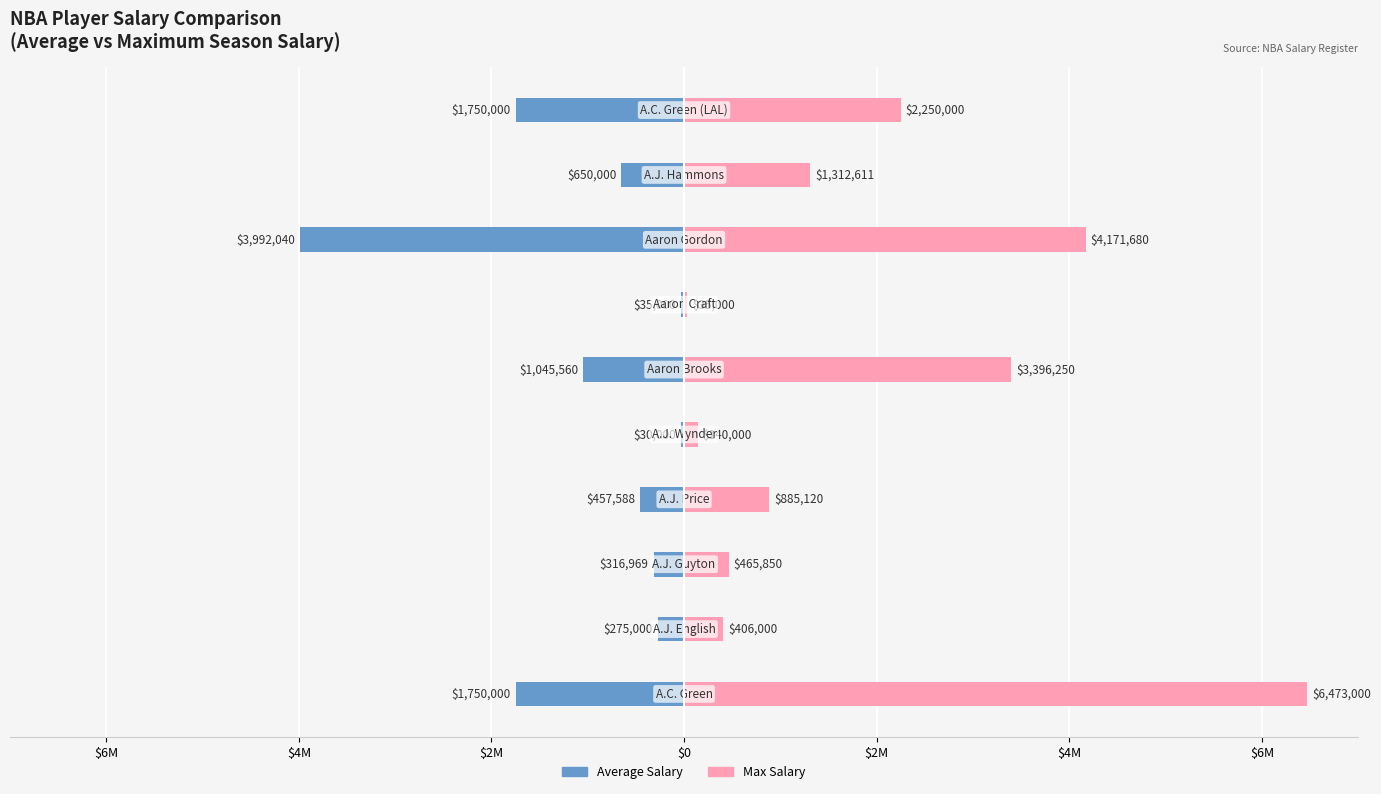

The Max Salary series shows 422772 at 8. True or false?

False